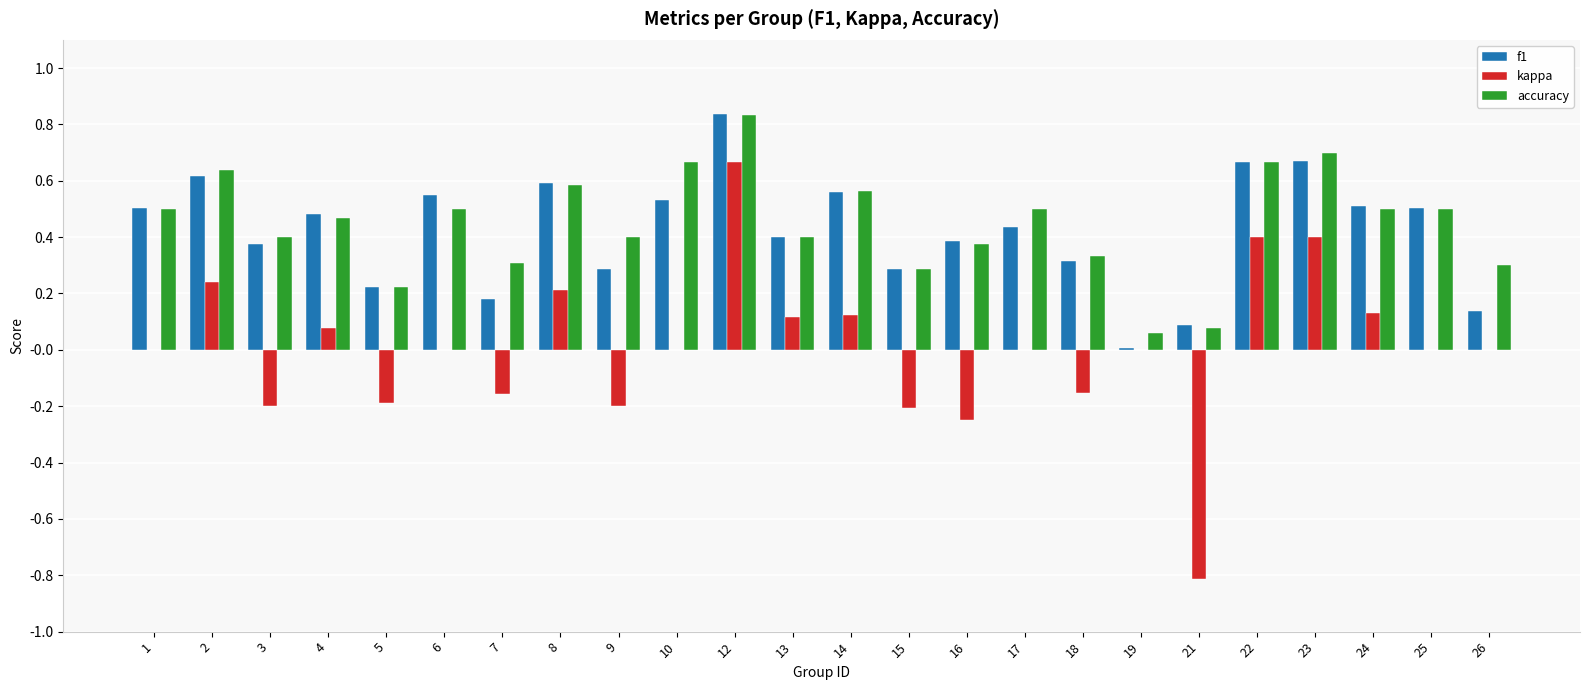

Are the bars grouped side by side (vs. stacked)?

Yes